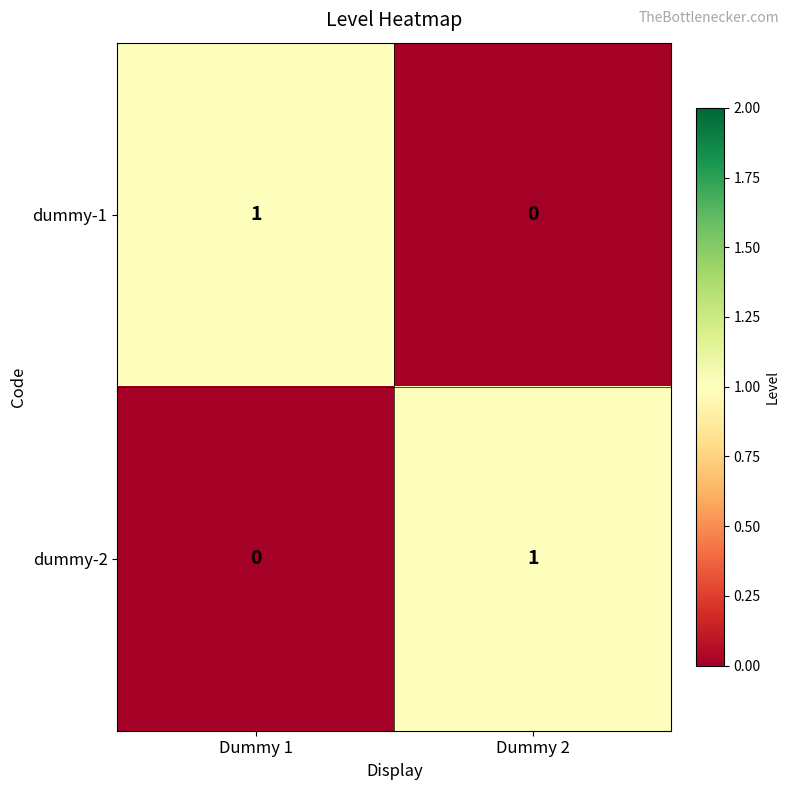

How many distinct data groups are displayed?

2